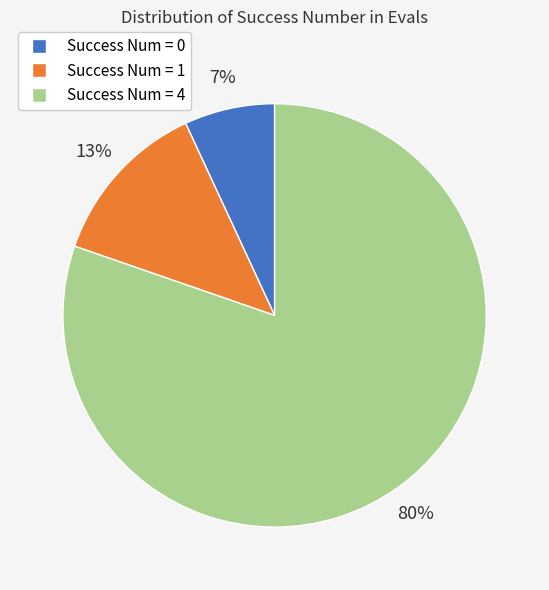

To the nearest percent, what is the difference between the largest and smallest slice percentages?

73%